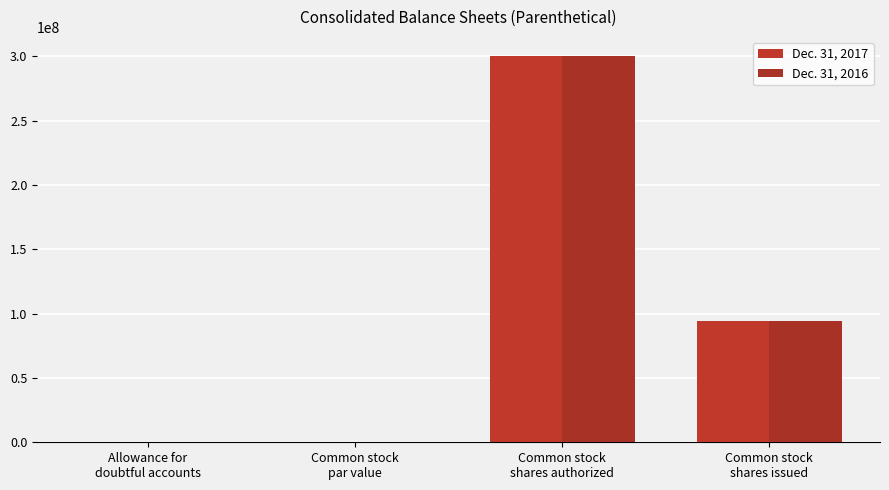

At which label does Dec. 31, 2016 first exceed 94200000?

Common stock
shares authorized